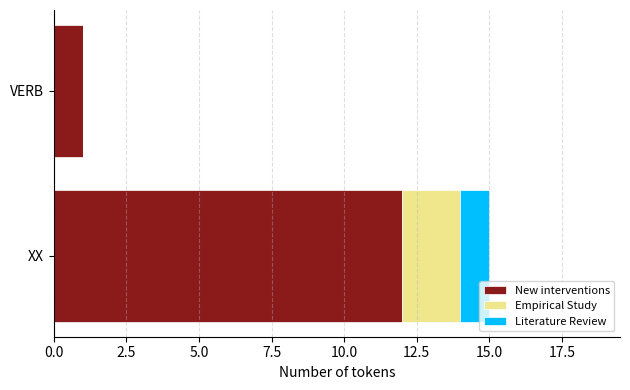

What is the total value across all series at XX?

15